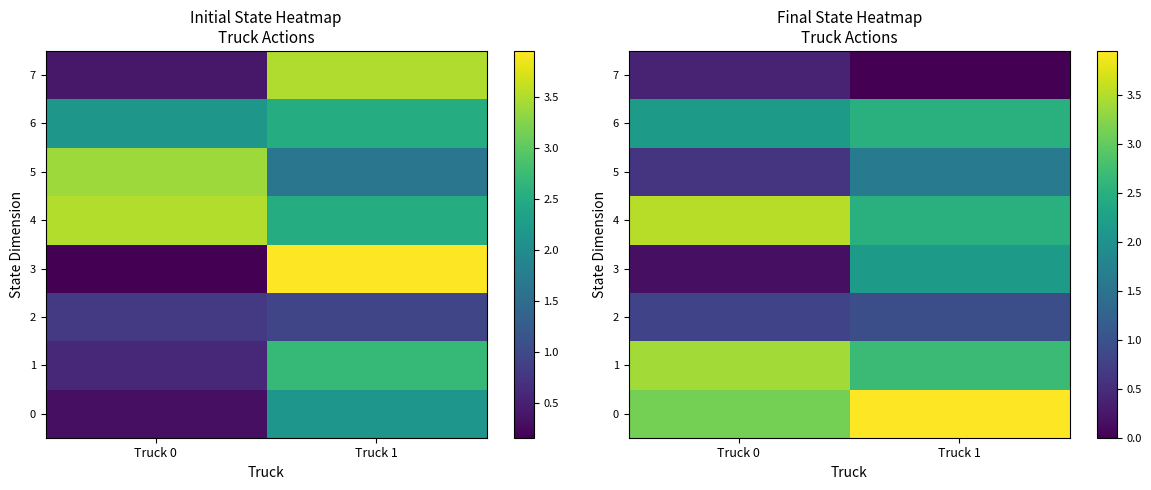

What is the greatest value displayed?

4.0